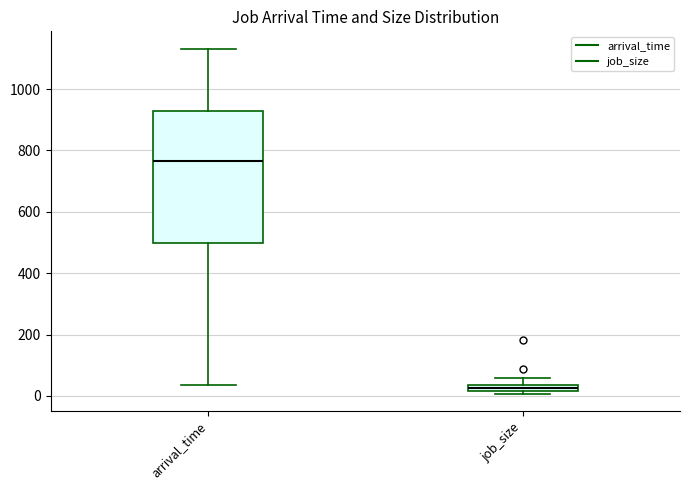

Where does the upper whisker of the box for job_size end on the y-axis? The values are not printed on the chart, so give them approximately, as read against the axis.

60